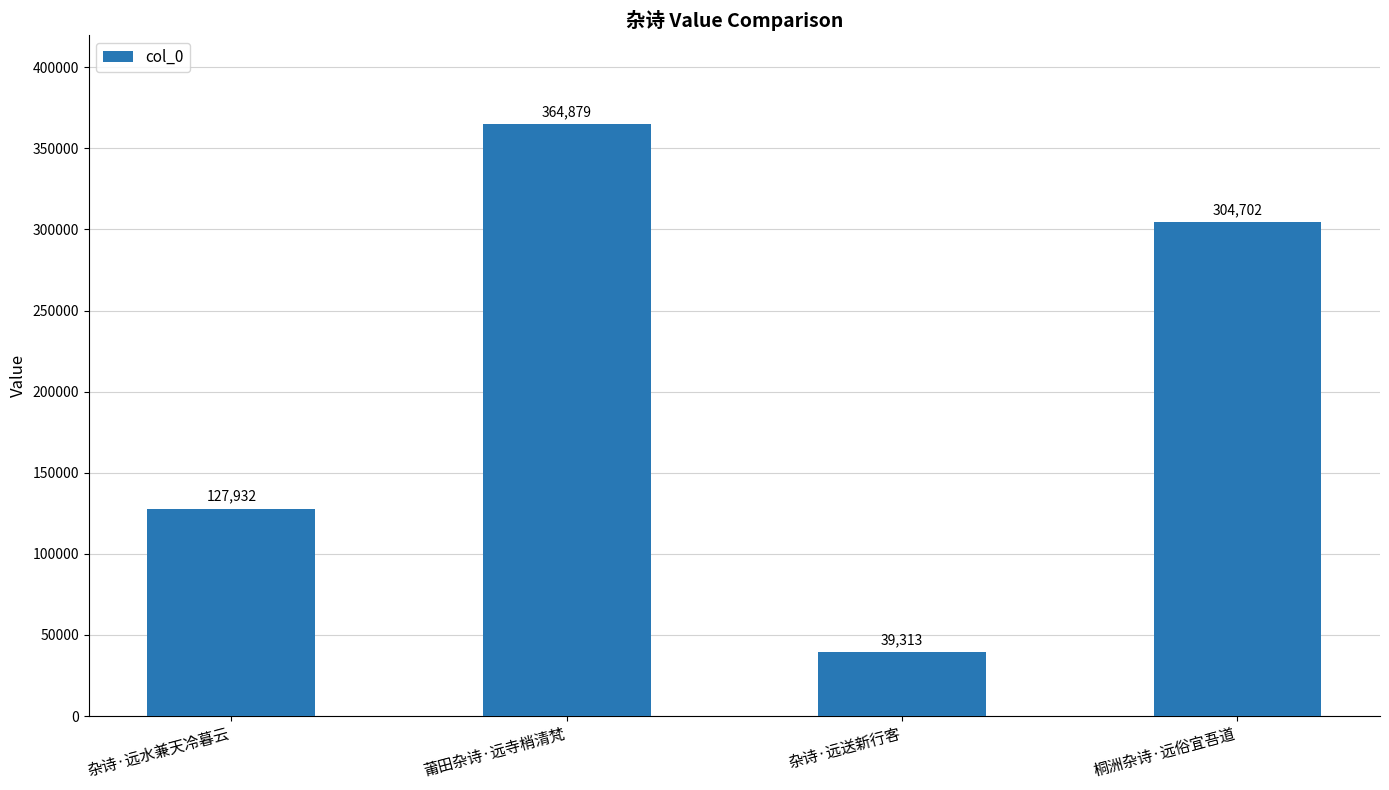

What is the difference between the maximum and second lowest values?

236947